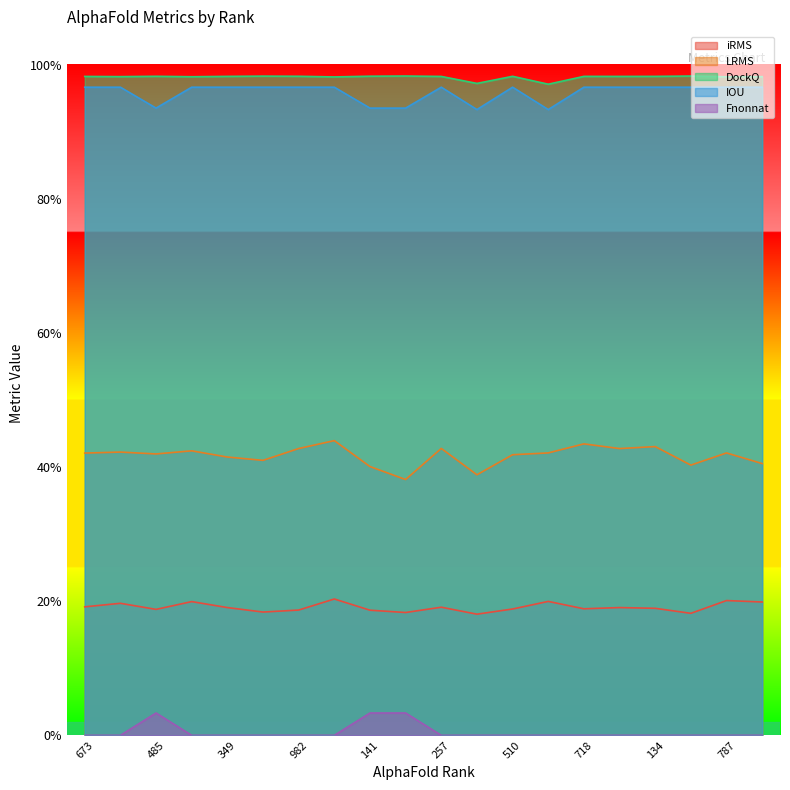

Where is the first local maximum for LRMS?

793